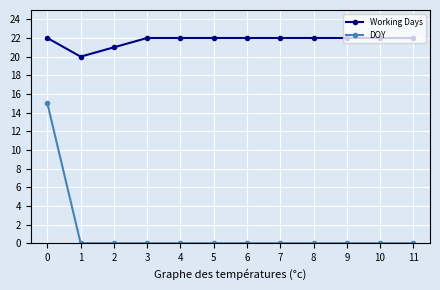

The value of Working Days at 0 is 34. True or false?

False